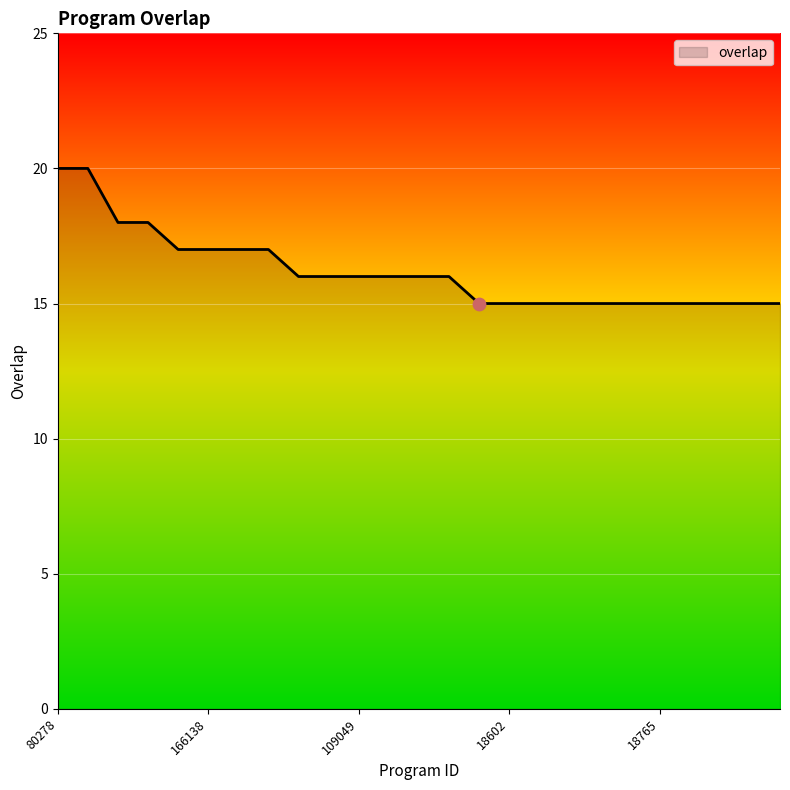

What is the minimum value shown in the chart?

15